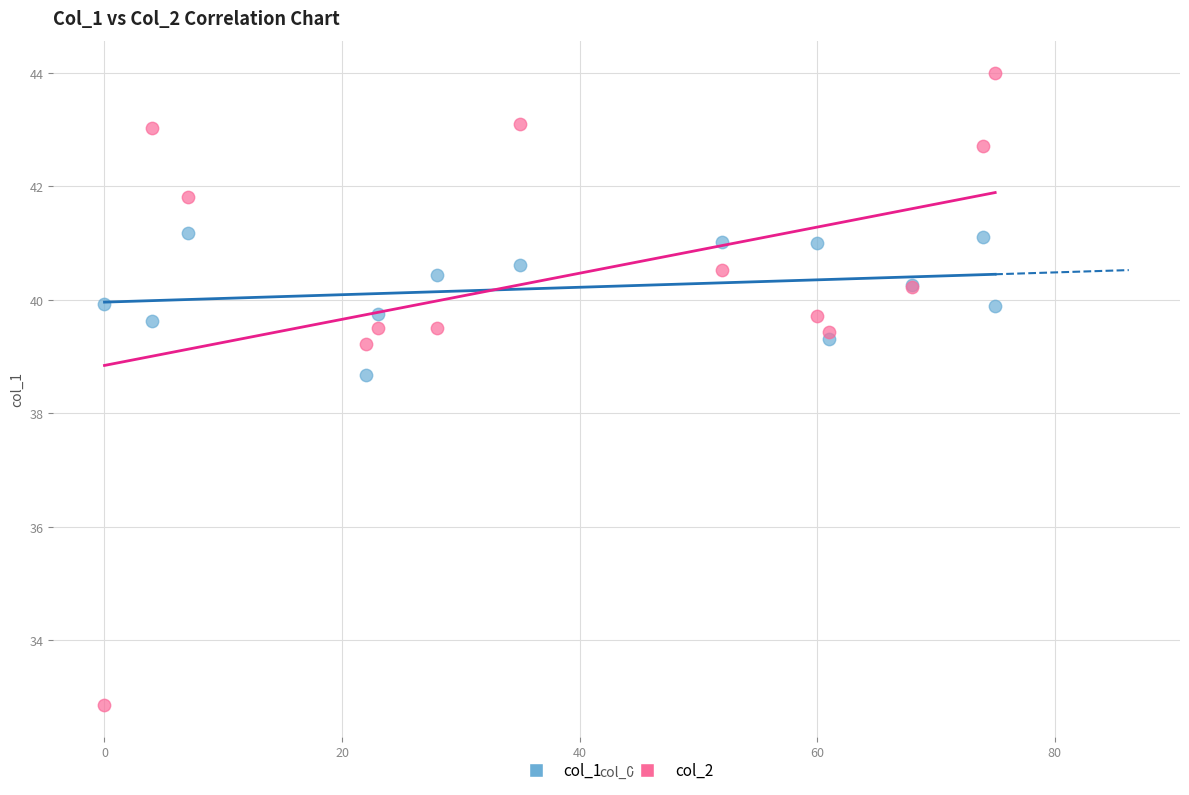

In the col_2 series, what Y value is closest to 38?

39.2